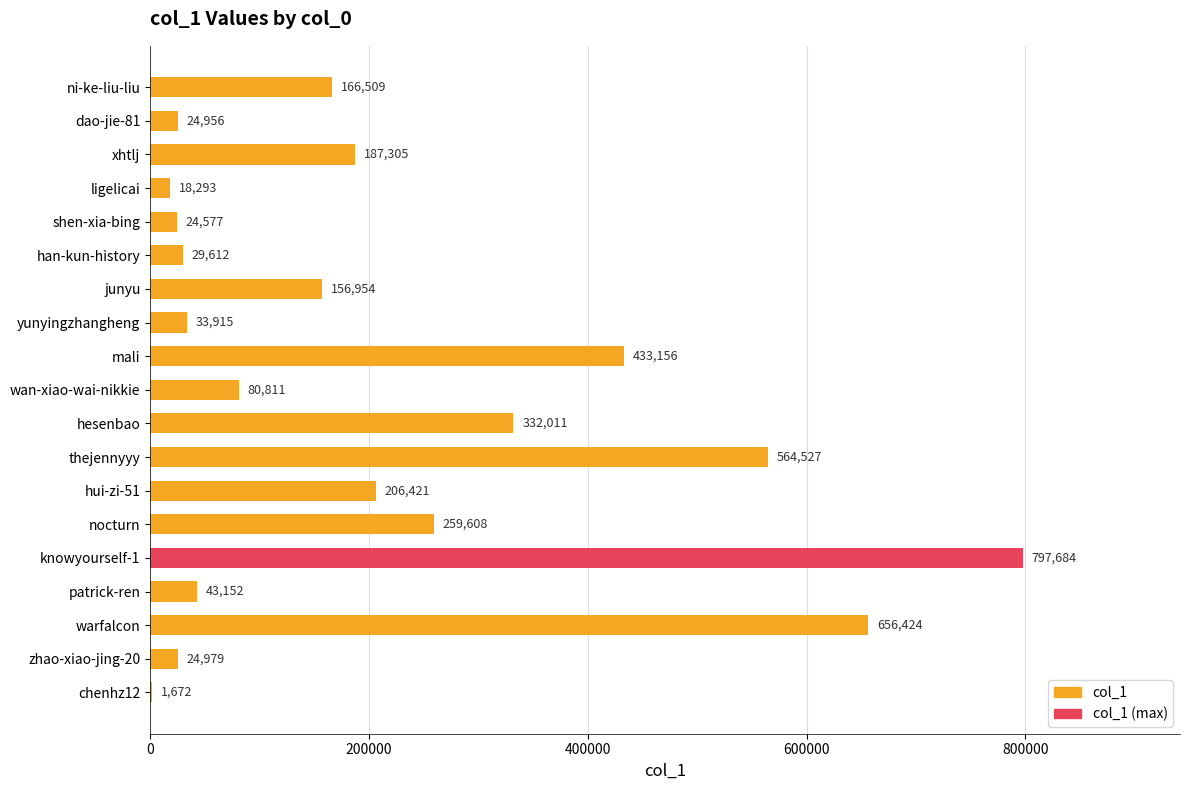

Reading top to bottom, list all the values displayed in this chart.

ni-ke-liu-liu=166509	dao-jie-81=24956	xhtlj=187305	ligelicai=18293	shen-xia-bing=24577	han-kun-history=29612	junyu=156954	yunyingzhangheng=33915	mali=433156	wan-xiao-wai-nikkie=80811	hesenbao=332011	thejennyyy=564527	hui-zi-51=206421	nocturn=259608	knowyourself-1=797684	patrick-ren=43152	warfalcon=656424	zhao-xiao-jing-20=24979	chenhz12=1672